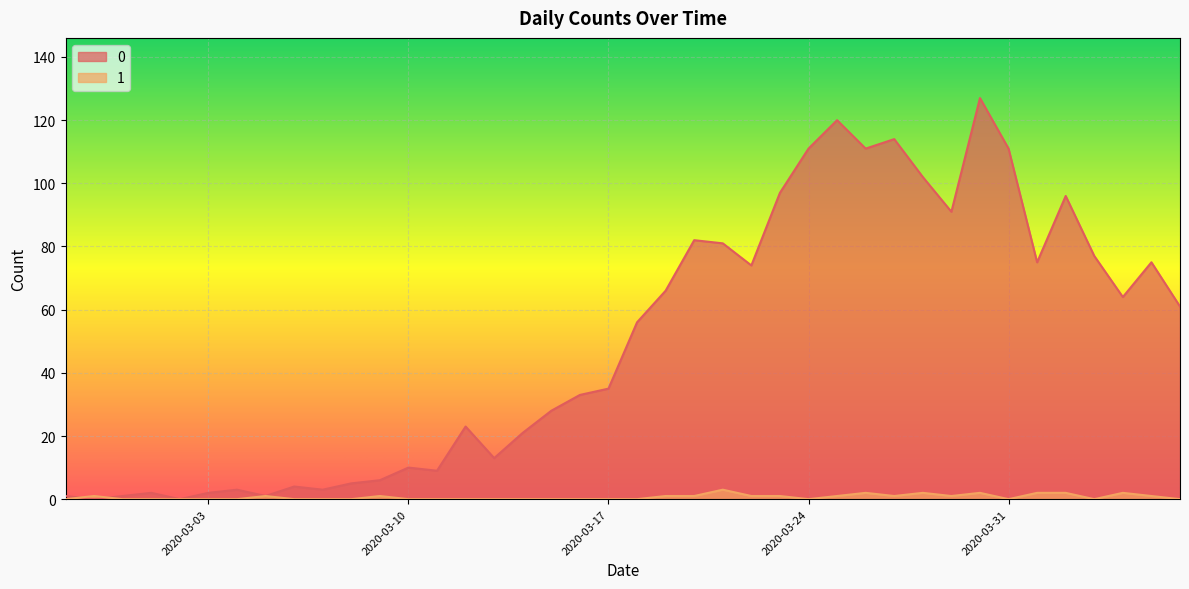

What is the maximum value for 1?

3